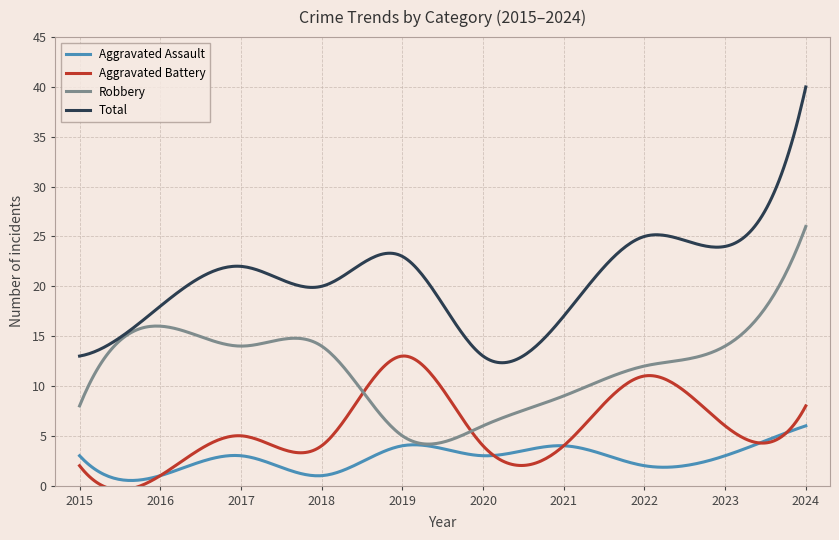

Does the chart display data point markers on the line(s)?

No